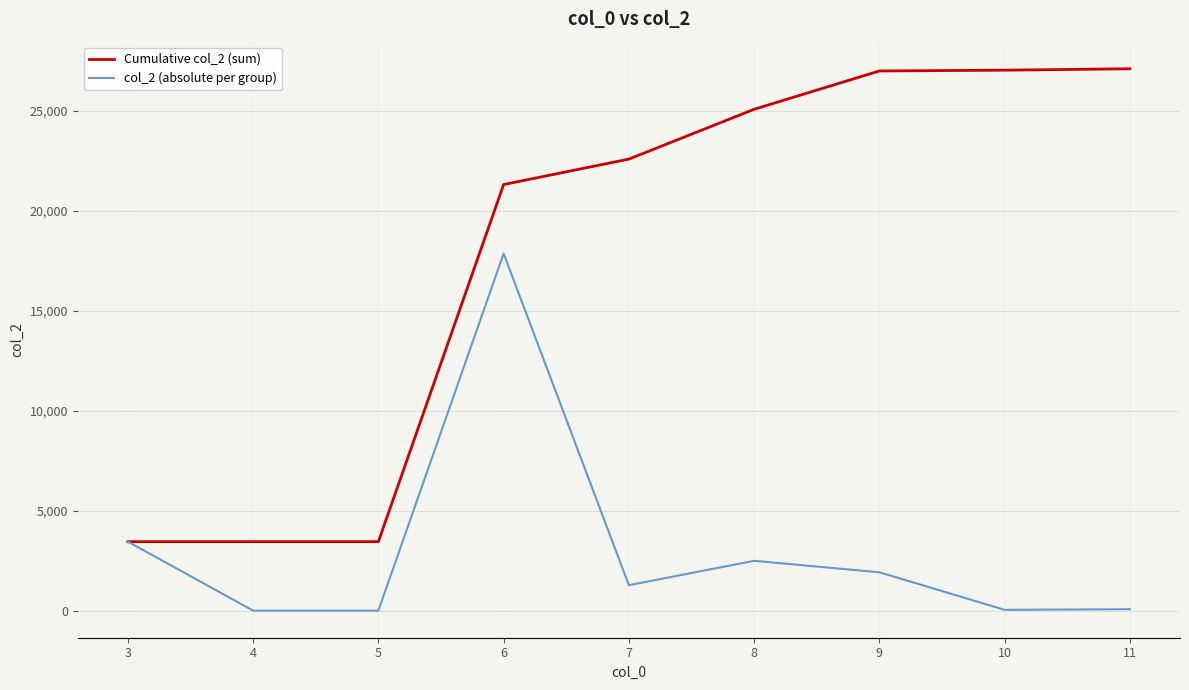

What is the greatest value displayed?

27092